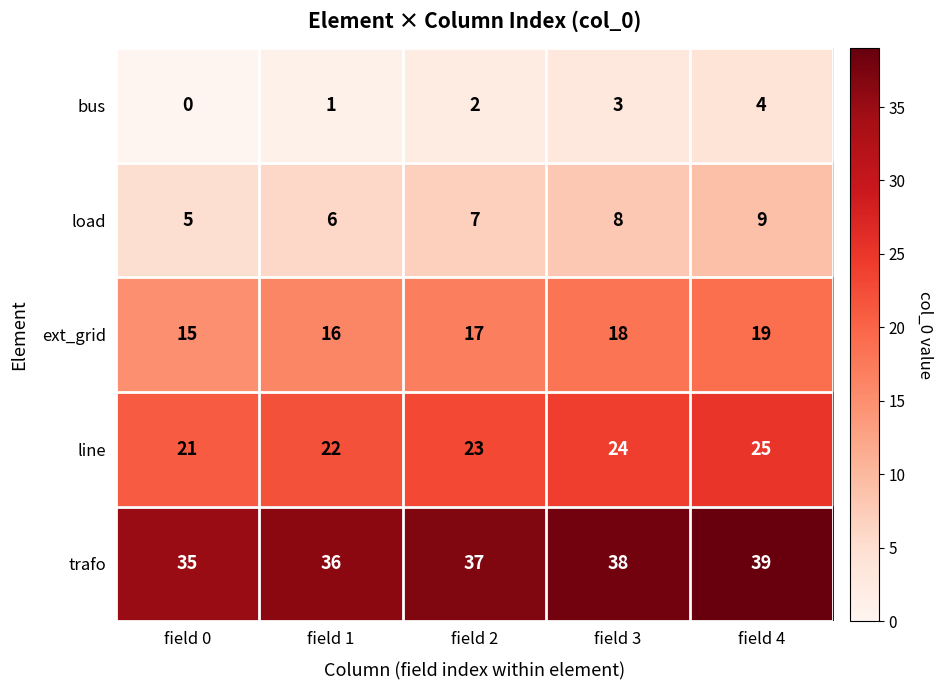

List the series in order of their peak value, highest first.

trafo, line, ext_grid, load, bus